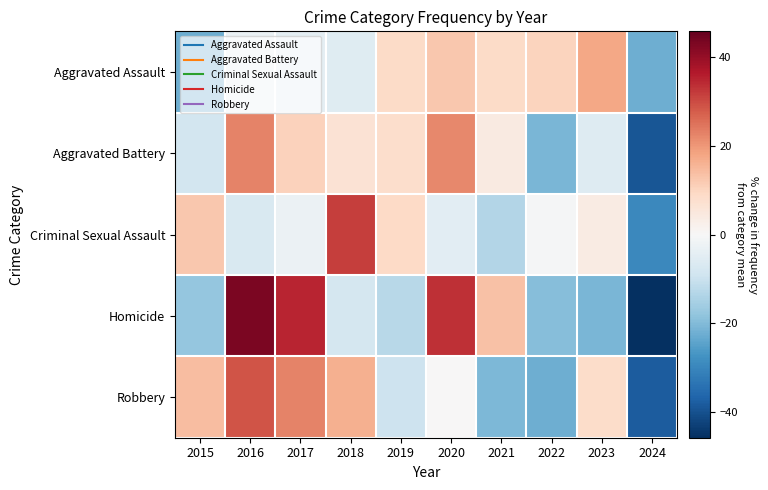

What is the difference between the highest and lowest values at 2018?

39.6